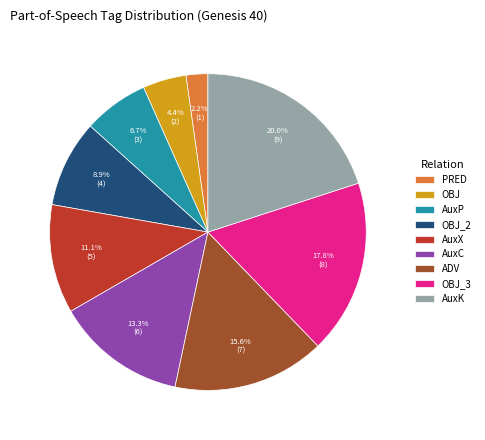

Is it true that AuxK is 20% of the pie?

True